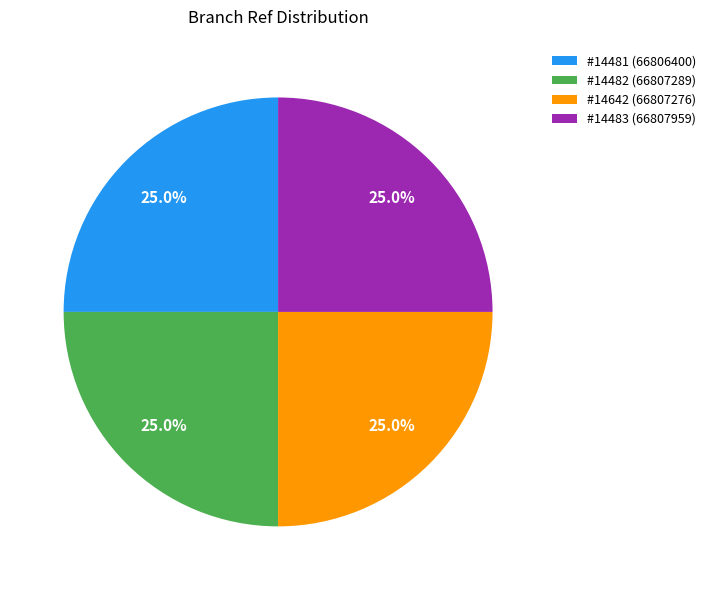

What is the ratio of the value at #14483 (66807959) to the value at #14481 (66806400)?

1.0